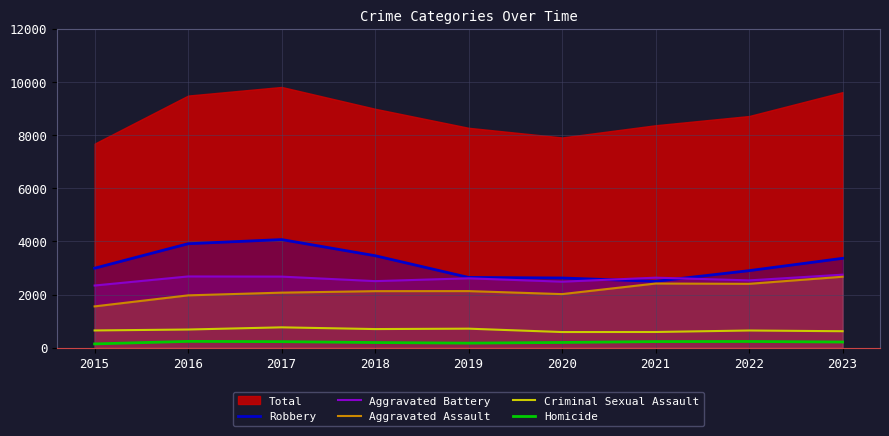

Is the value of Aggravated Assault at 2023 greater than the value of Criminal Sexual Assault at 2018?

Yes